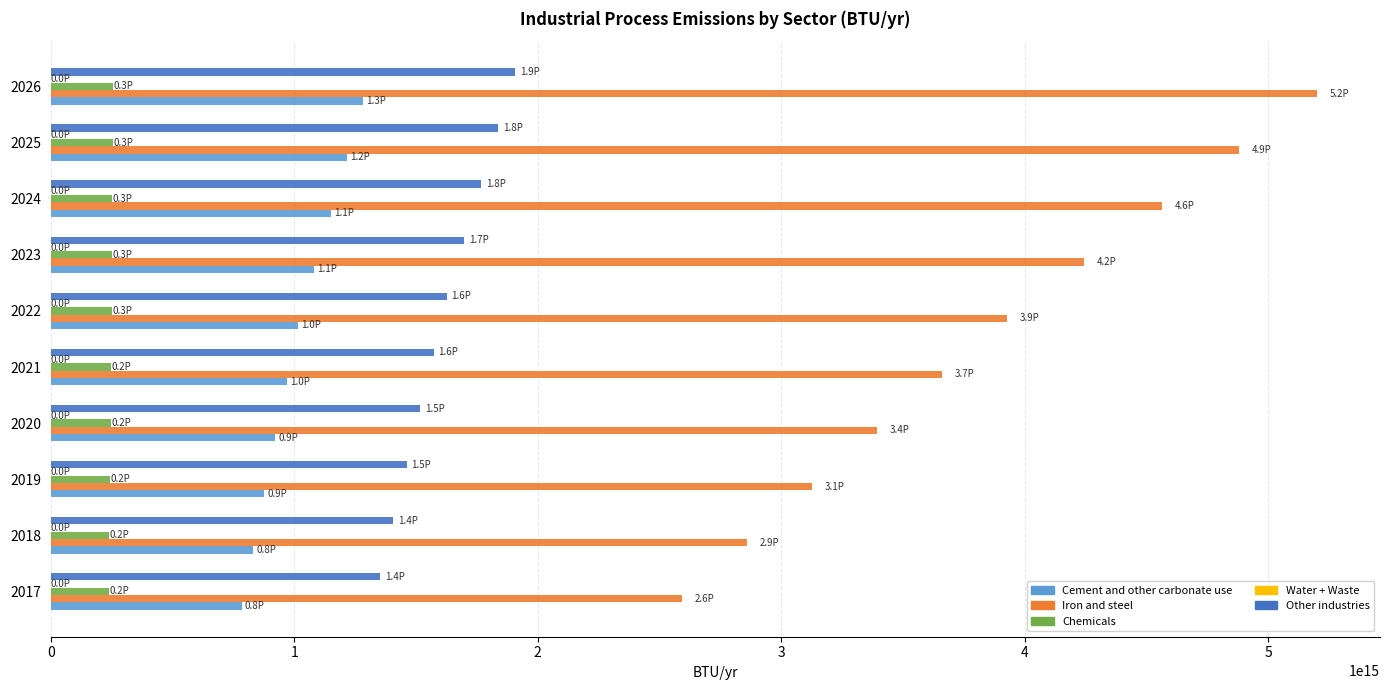

Which series has the widest spread of values?

Iron and steel